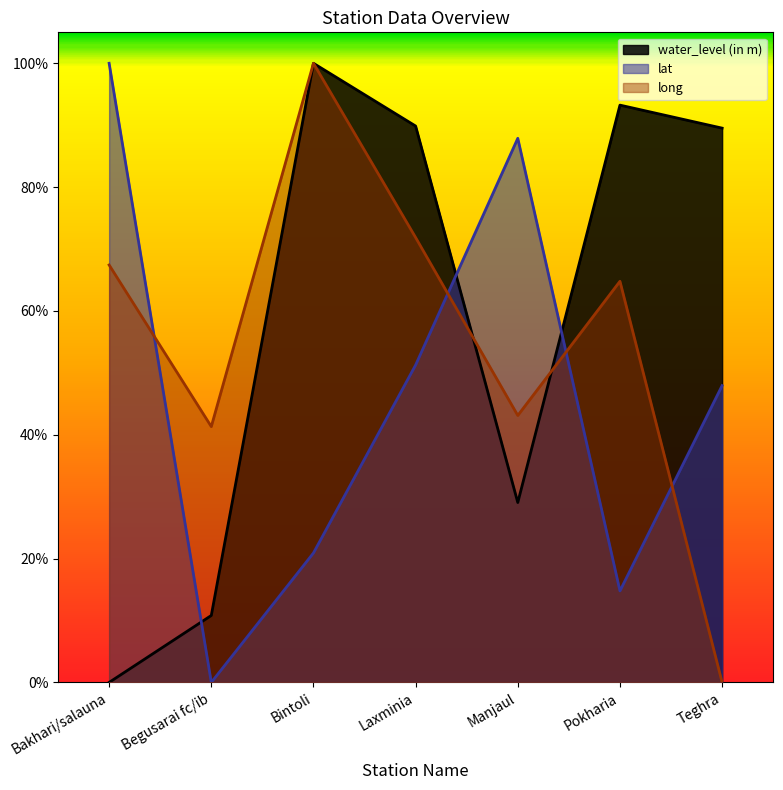

What is the difference between the highest and lowest values at Begusarai fc/ib?

0.4